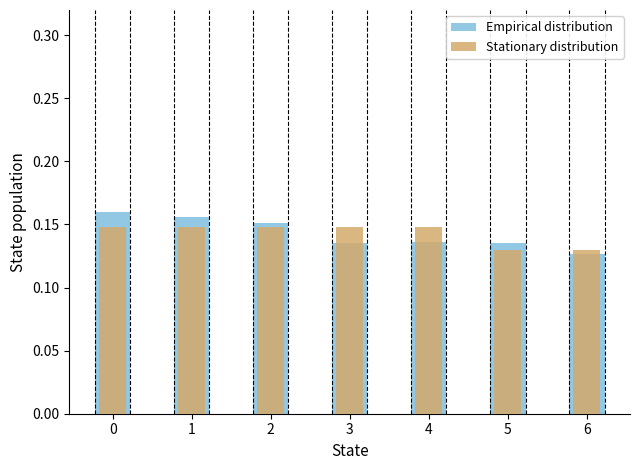

The value of Stationary distribution at 0 is 0.2. True or false?

False